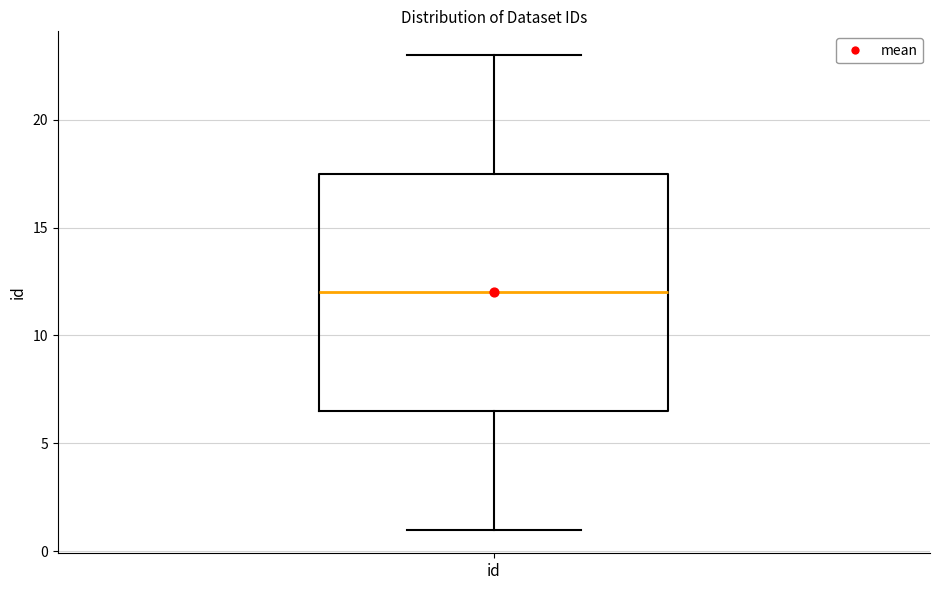

Read this box plot against the y-axis: the position of the median line, the range covered by the box, and the ends of both whiskers. The values are not printed on the chart, so give them approximately, as read against the axis.

median 12.0, box 6.5 to 17.5, whiskers 1.0 to 23.0